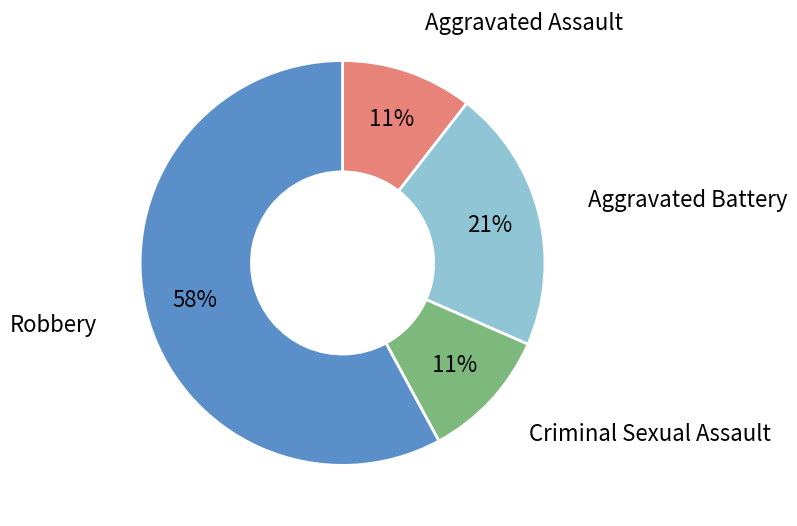

Is there a majority slice in this chart?

Yes